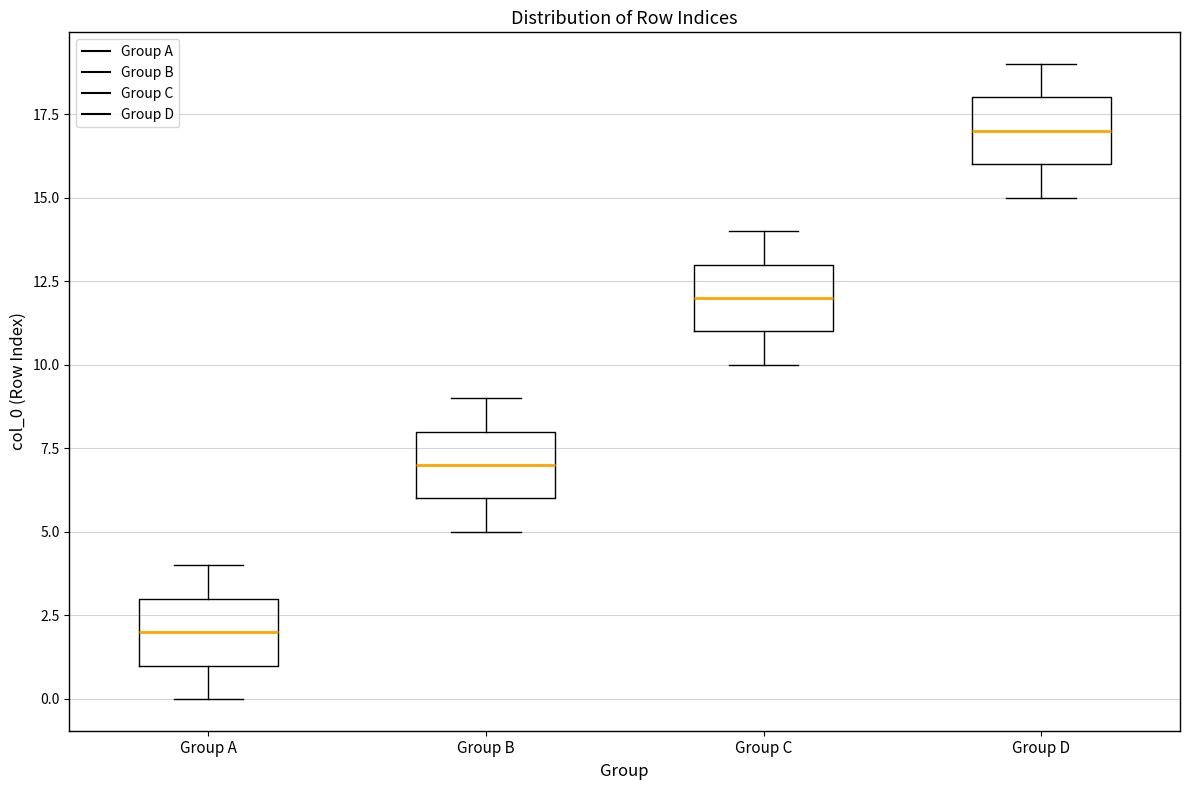

Which box has the highest median line?

Group D